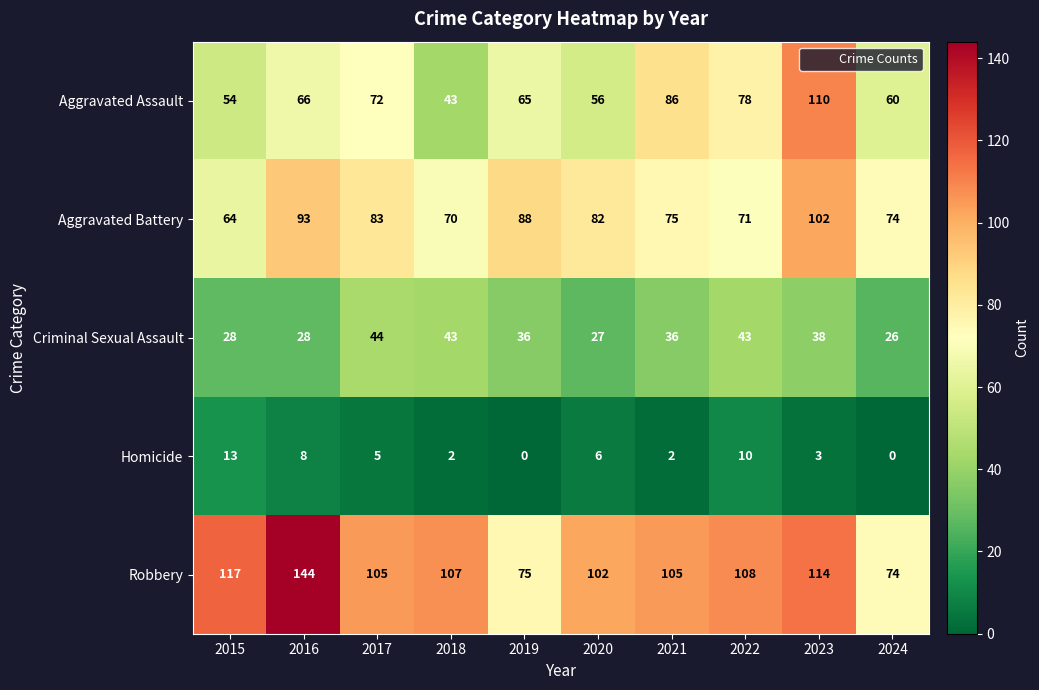

Is it true that Criminal Sexual Assault equals 43 at 2018?

True